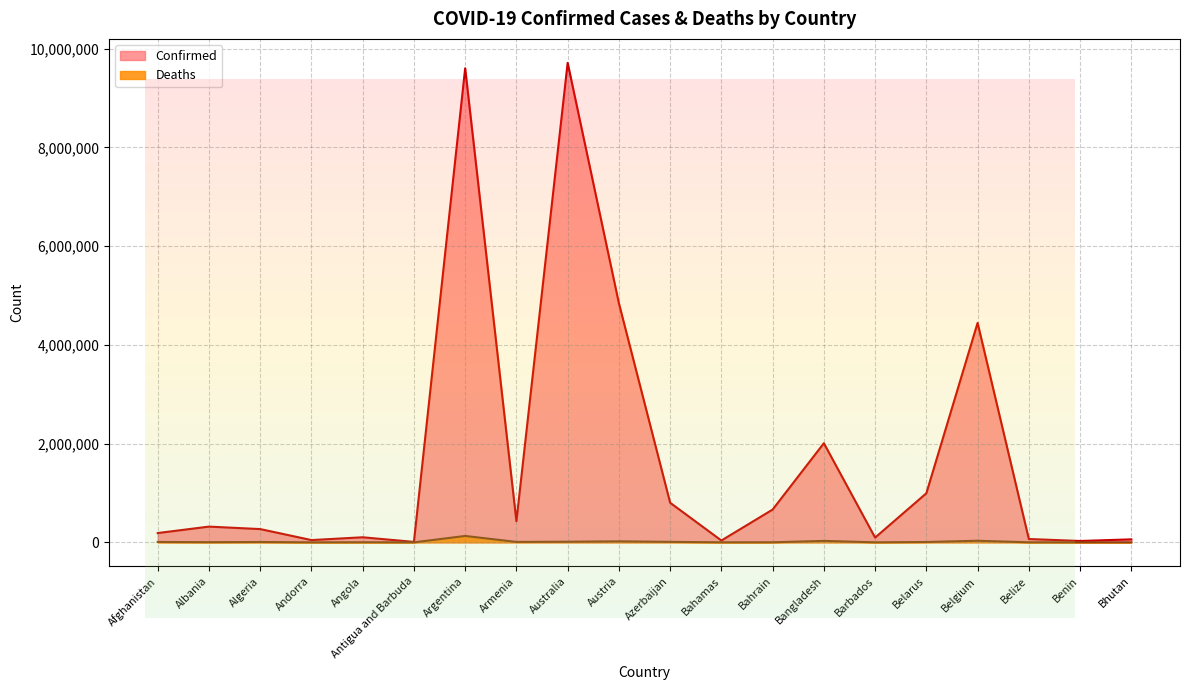

Which label corresponds to the largest value in the chart?

Australia